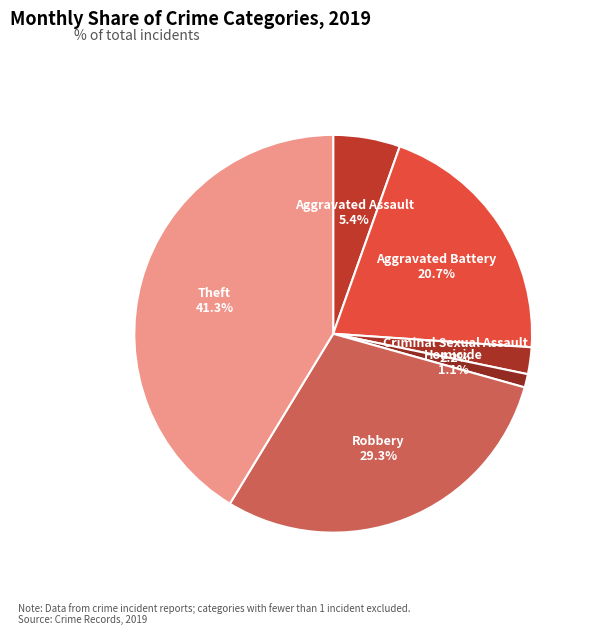

To the nearest percent, what is the average slice percentage?

17%